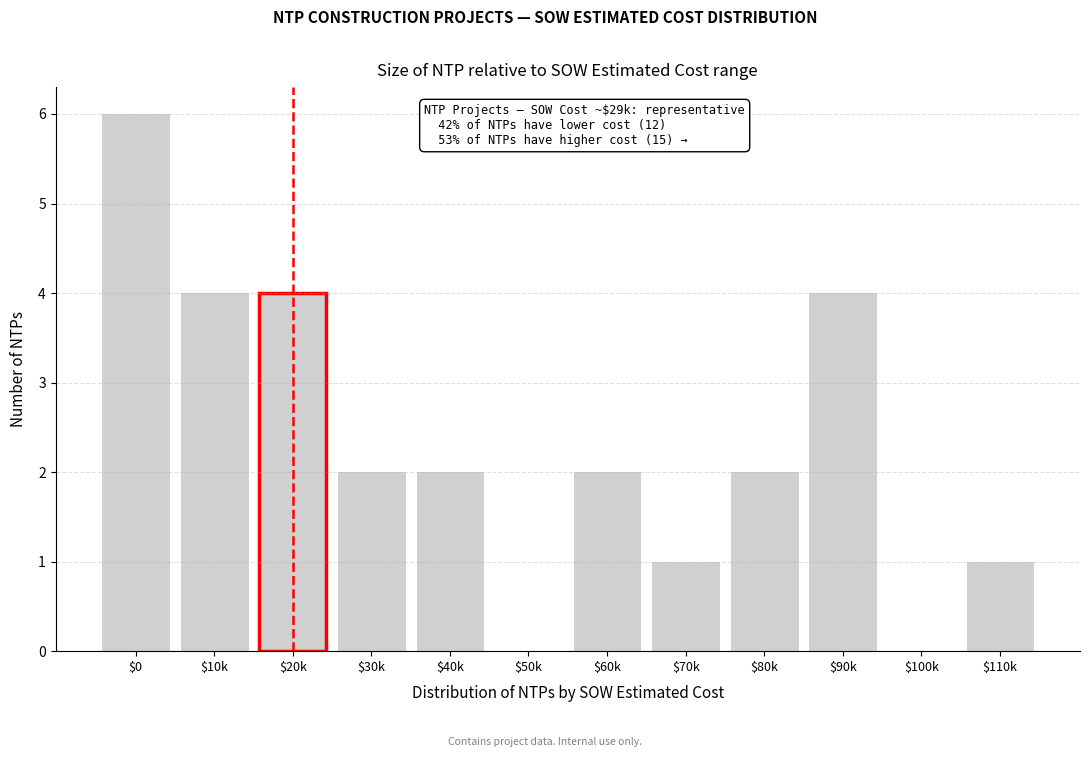

Which label corresponds to the largest value in the chart?

$0